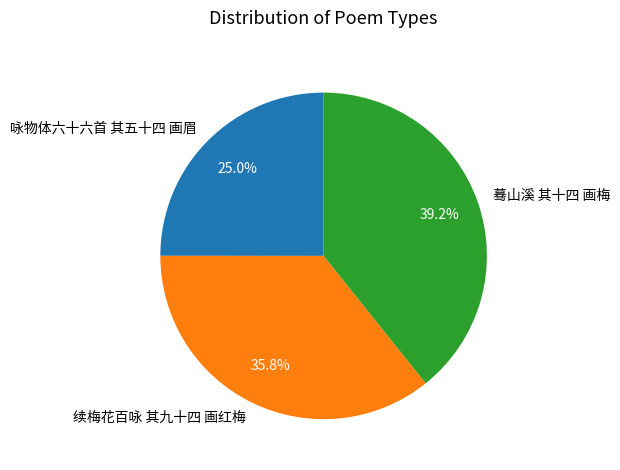

What is the smallest slice in the pie chart?

咏物体六十六首 其五十四 画眉